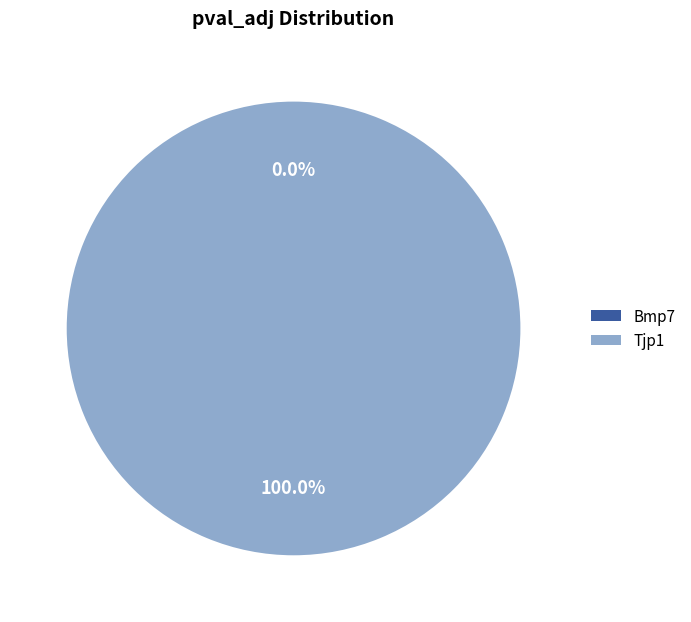

True or false: Bmp7 accounts for 0% of the total.

True